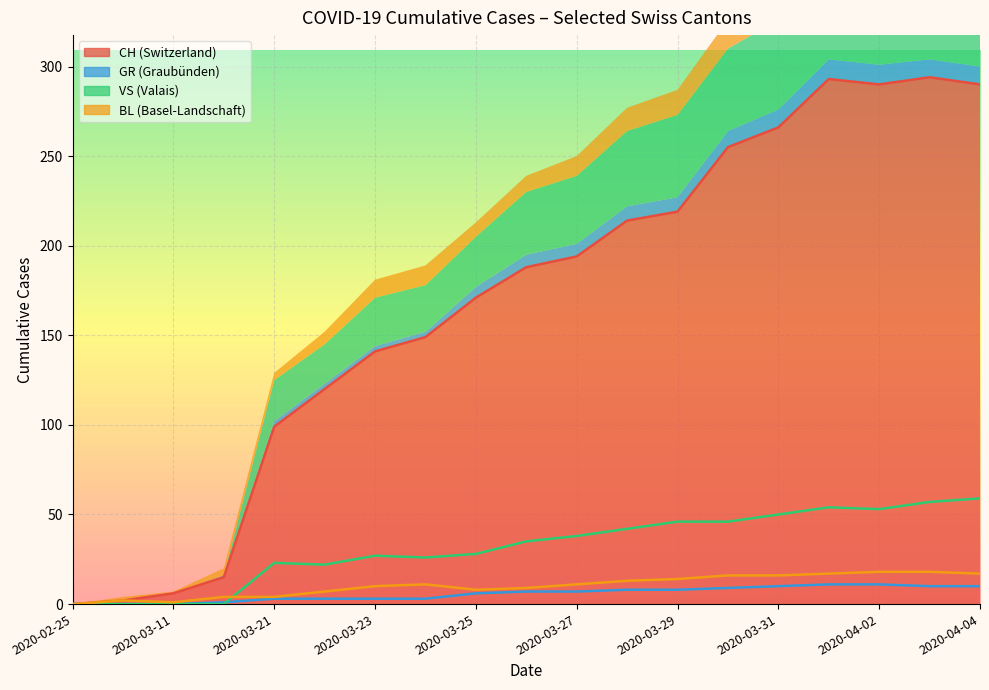

What are all the series names shown in the legend?

CH (line), GR (line), VS (line), BL (line)